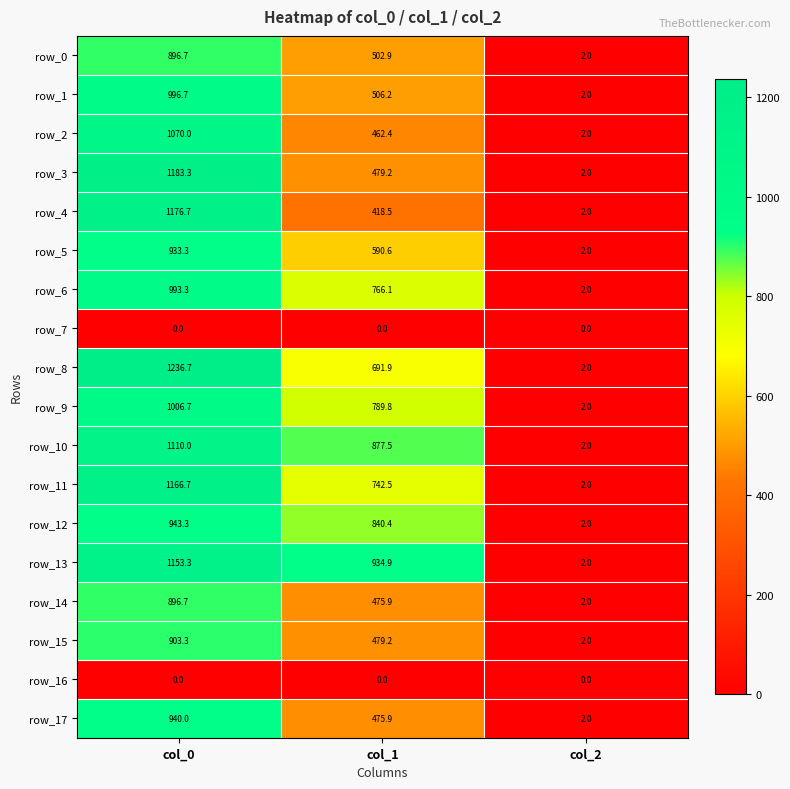

Which category has the lowest value in the row_12 series?

col_2